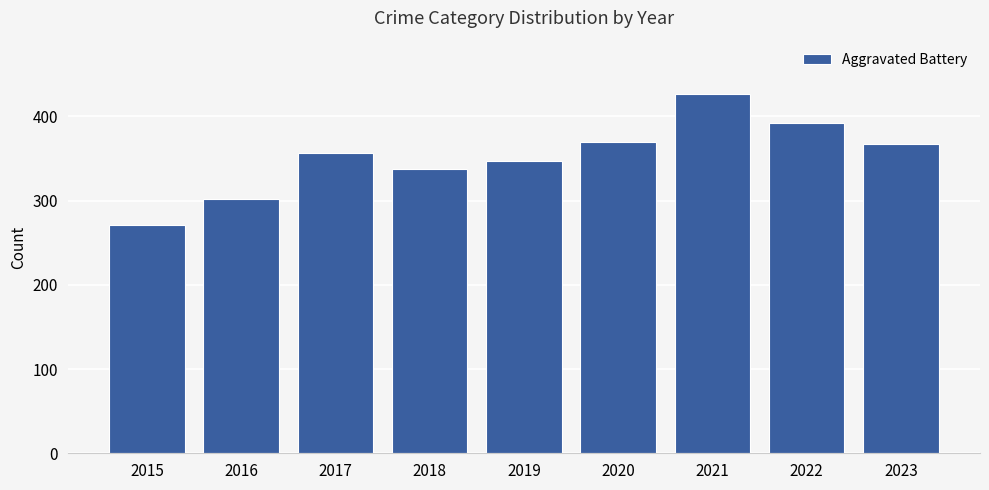

Approximately how many times larger is the value at 2021 compared to 2022?

1.1